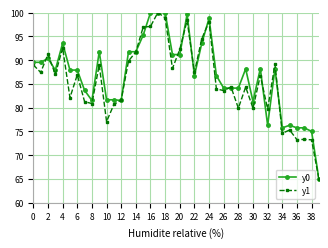

How many data points in y0 are less than 87?

18